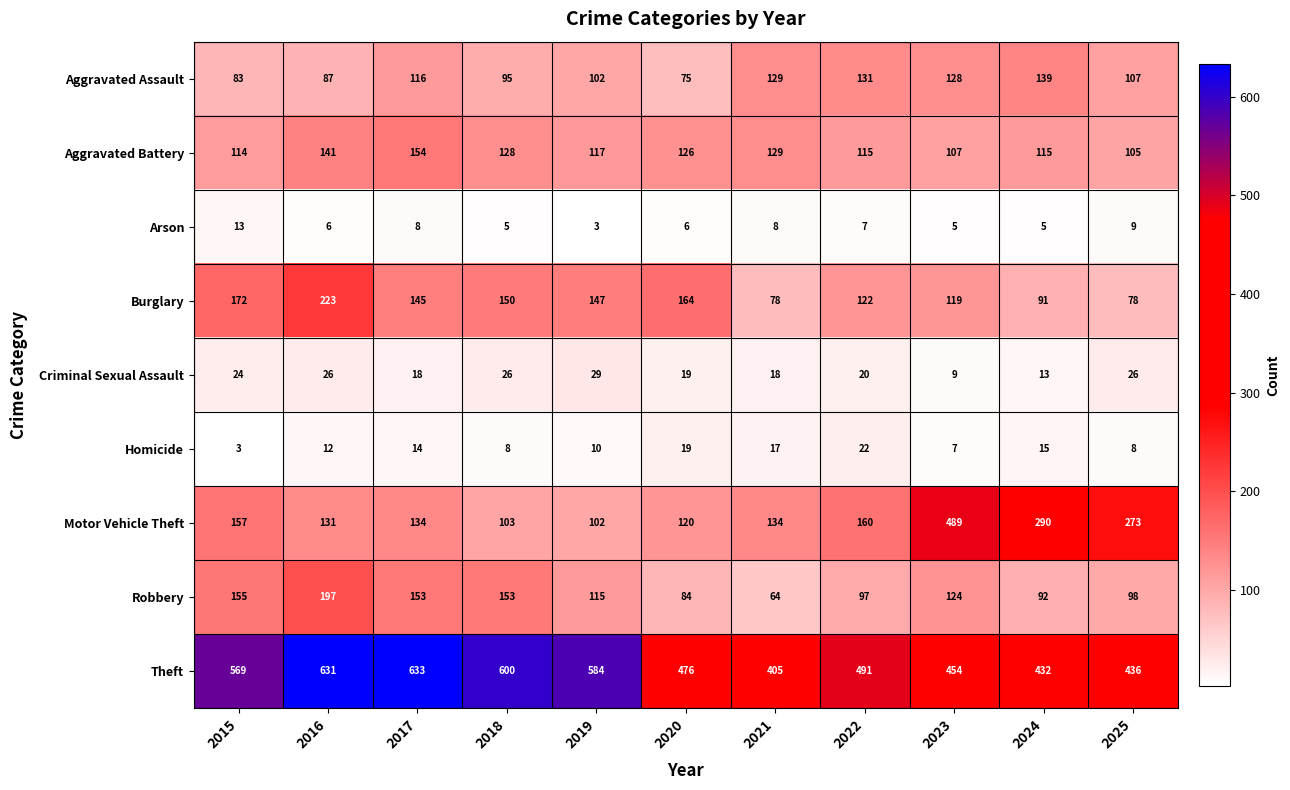

At which label does Robbery first exceed 115?

2015